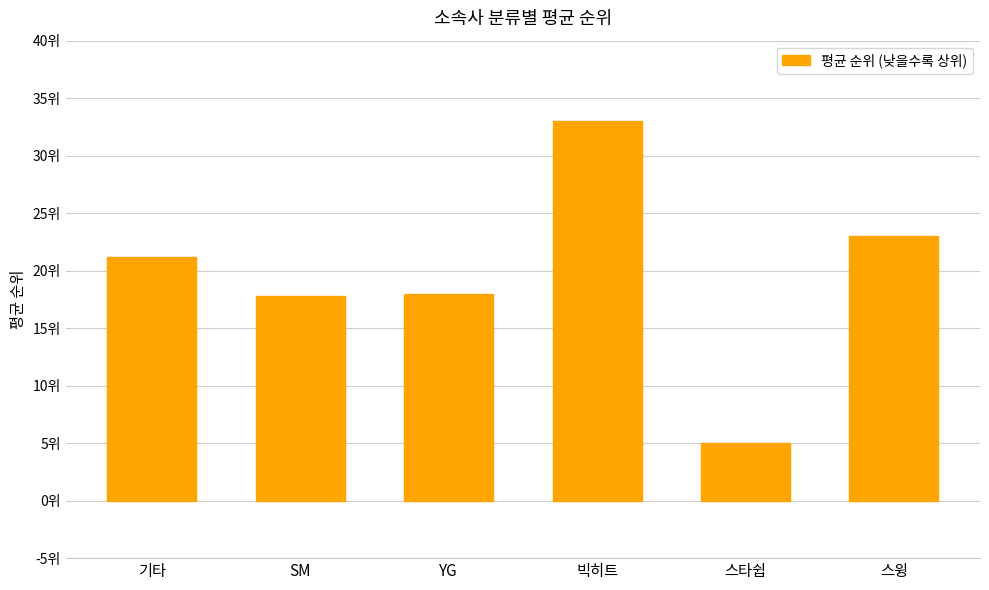

What is the maximum value shown in the chart?

33.0